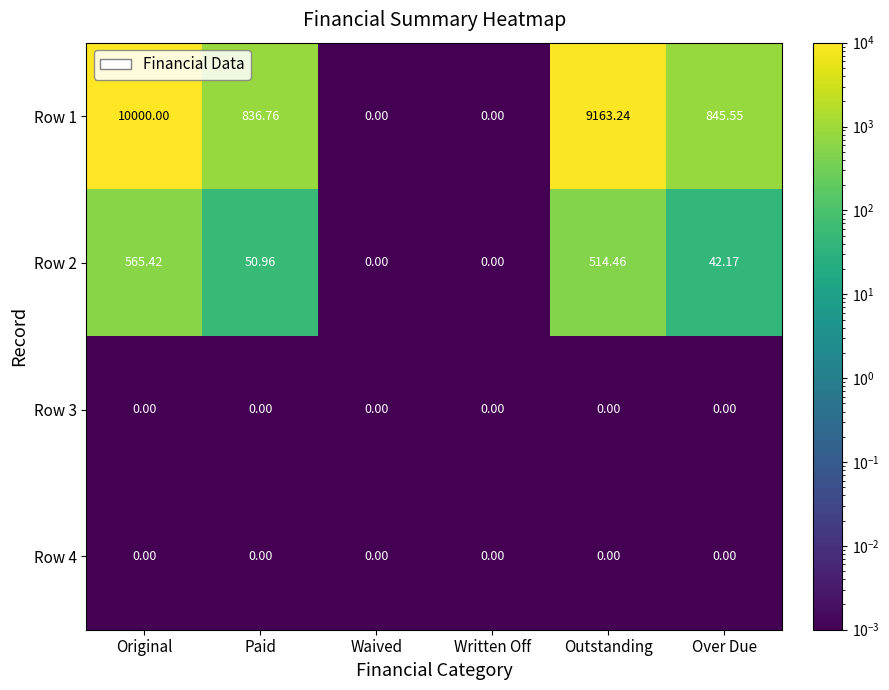

Is the value of Row 3 at Written Off greater than the value of Row 1 at Over Due?

No